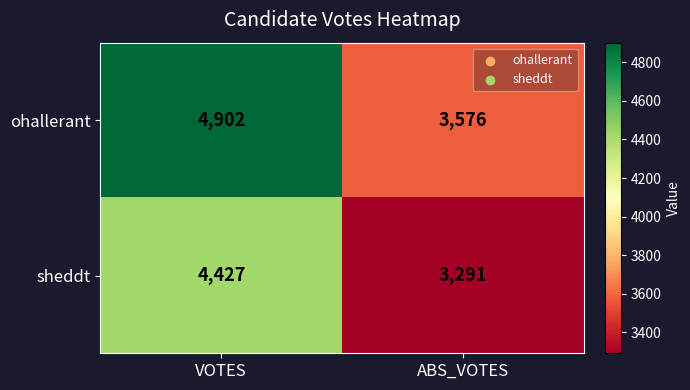

At which label does ohallerant reach its minimum?

ABS_VOTES